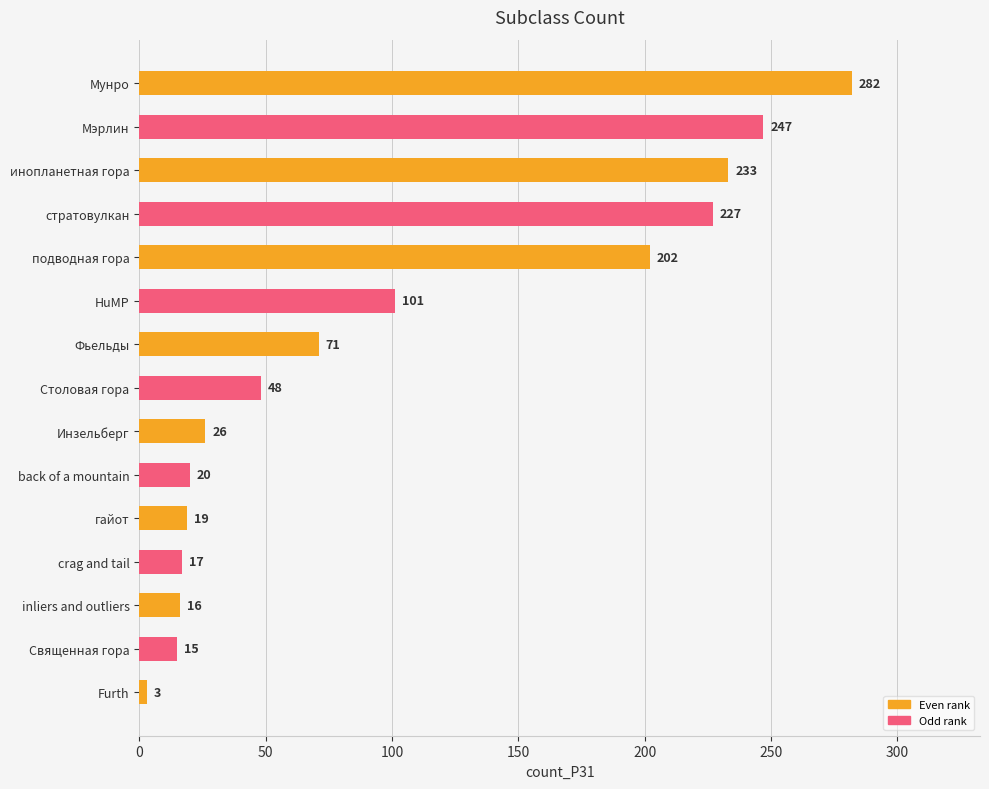

What is the change in value from back of a mountain to inliers and outliers?

-4